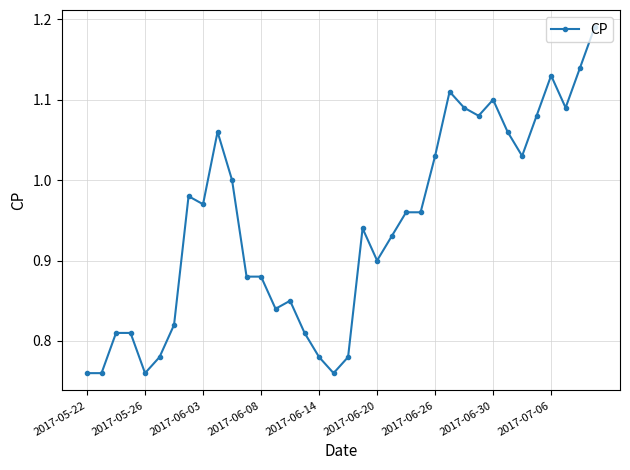

What is the difference between the second highest and minimum values?

0.4